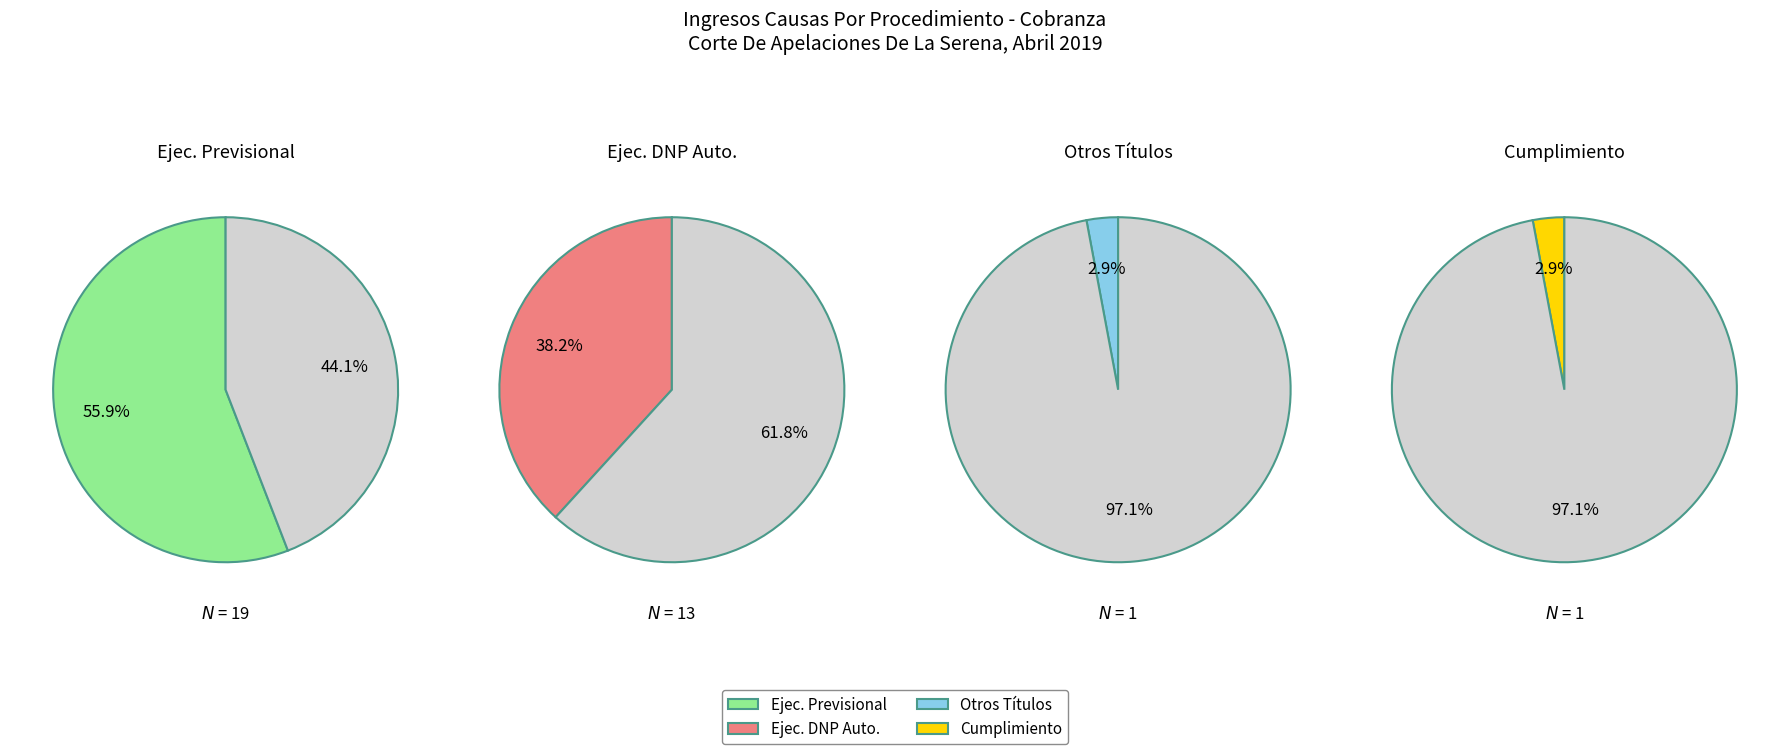

What percentage do Cumplimiento and Otros Títulos Ejecutivos together represent?

5.9%